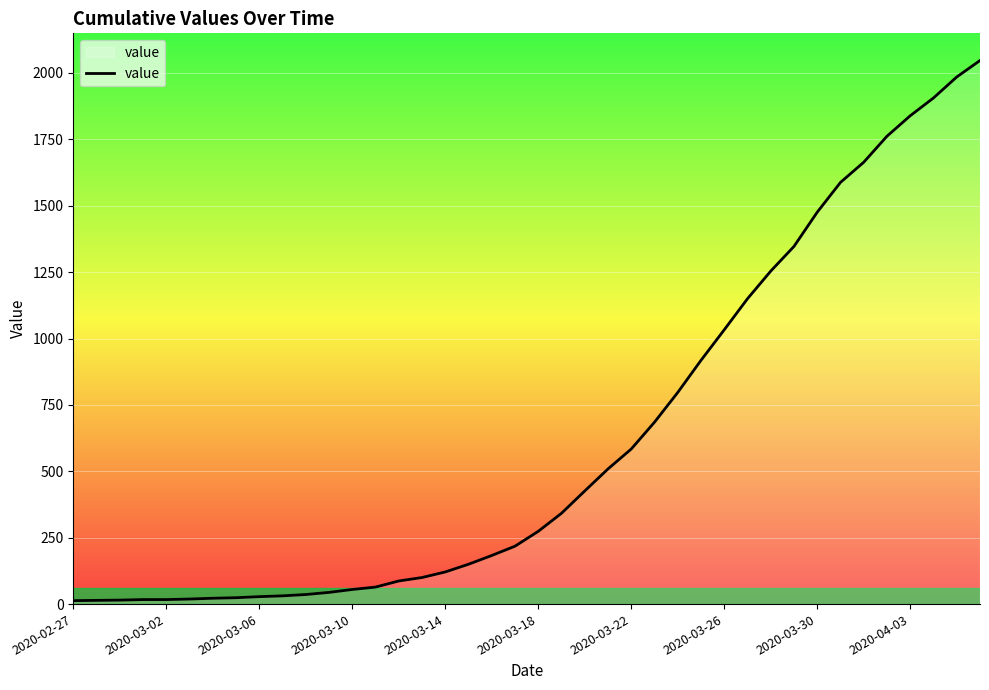

Does the chart have visible grid lines?

Yes